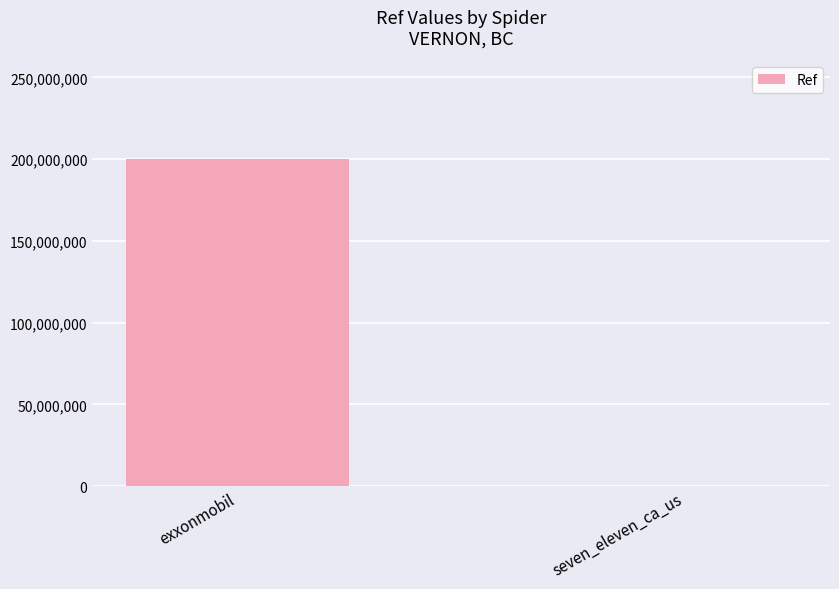

What is the difference between the values at seven_eleven_ca_us and exxonmobil?

200264477